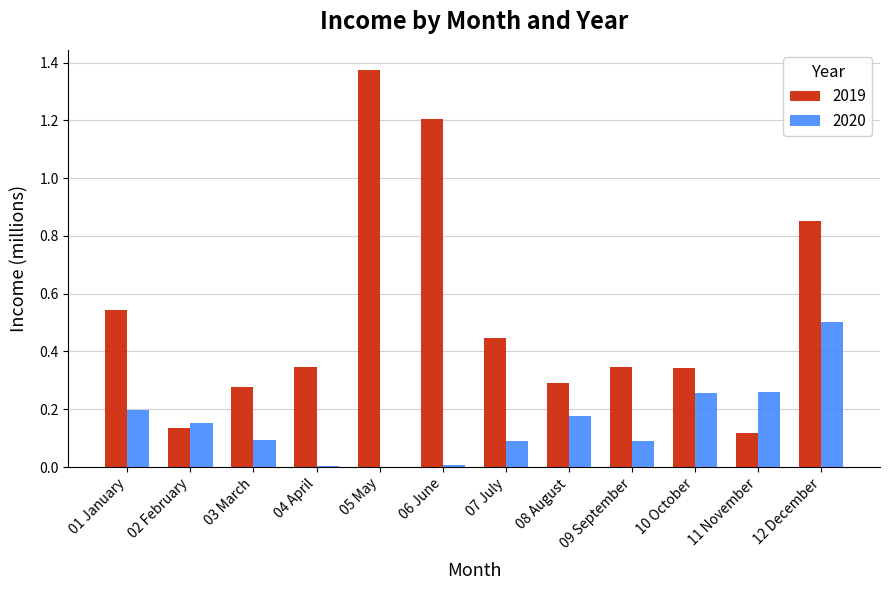

True or false: 2019 has a value of 0.0 at 11 November.

False